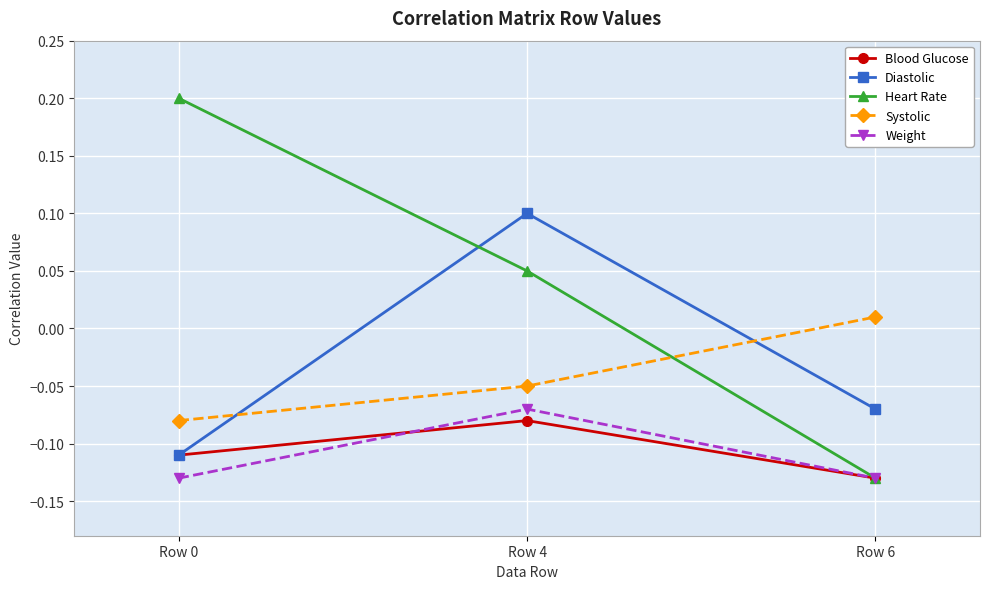

Where does the Systolic series first go above 0?

Row 6